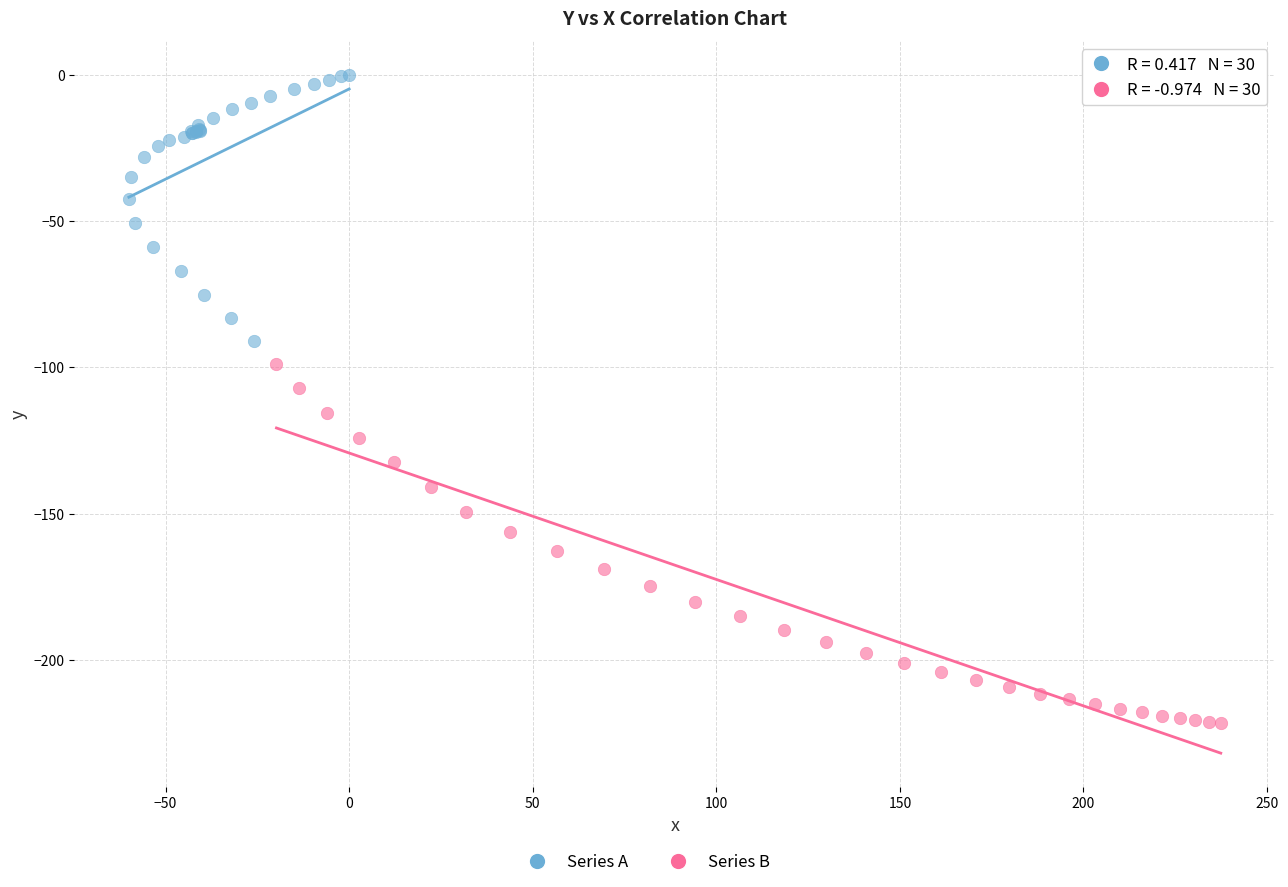

Which series reaches the maximum Y coordinate?

Series A